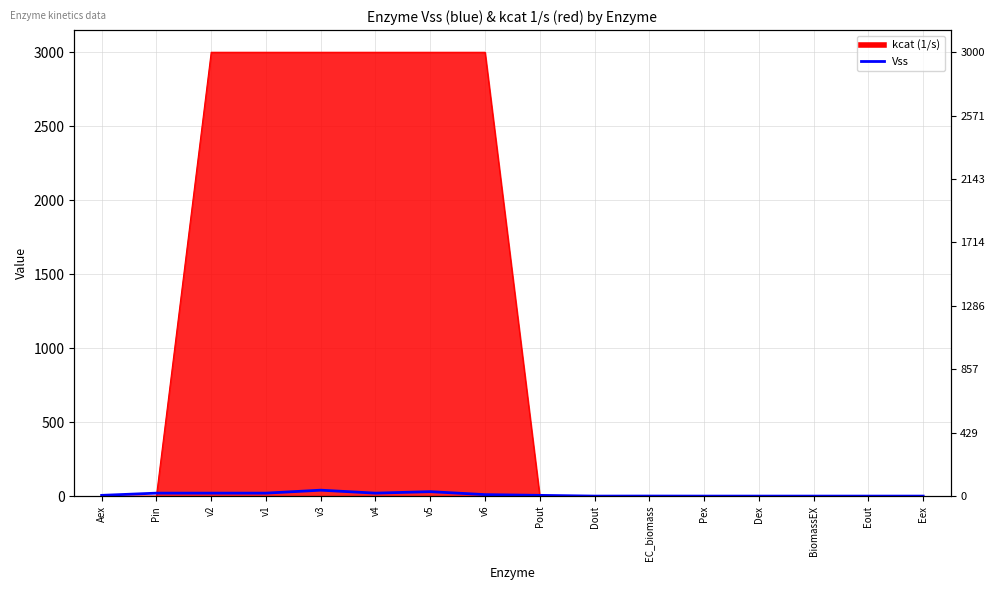

True or false: the data shows 19.4 at Dex.

False